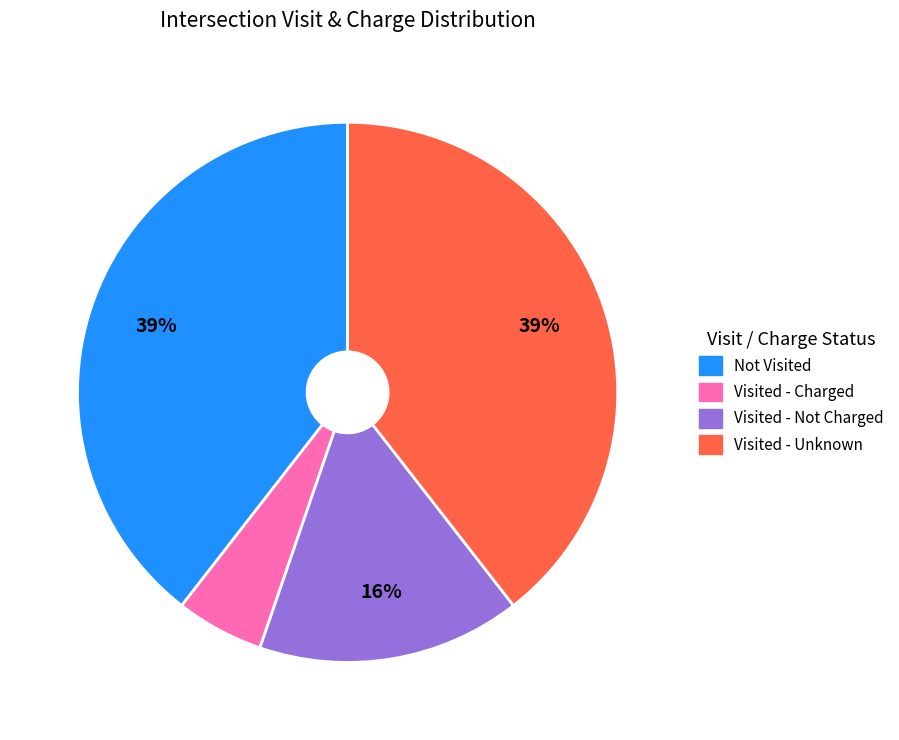

Is it true that Visited - Charged is 5% of the pie?

True